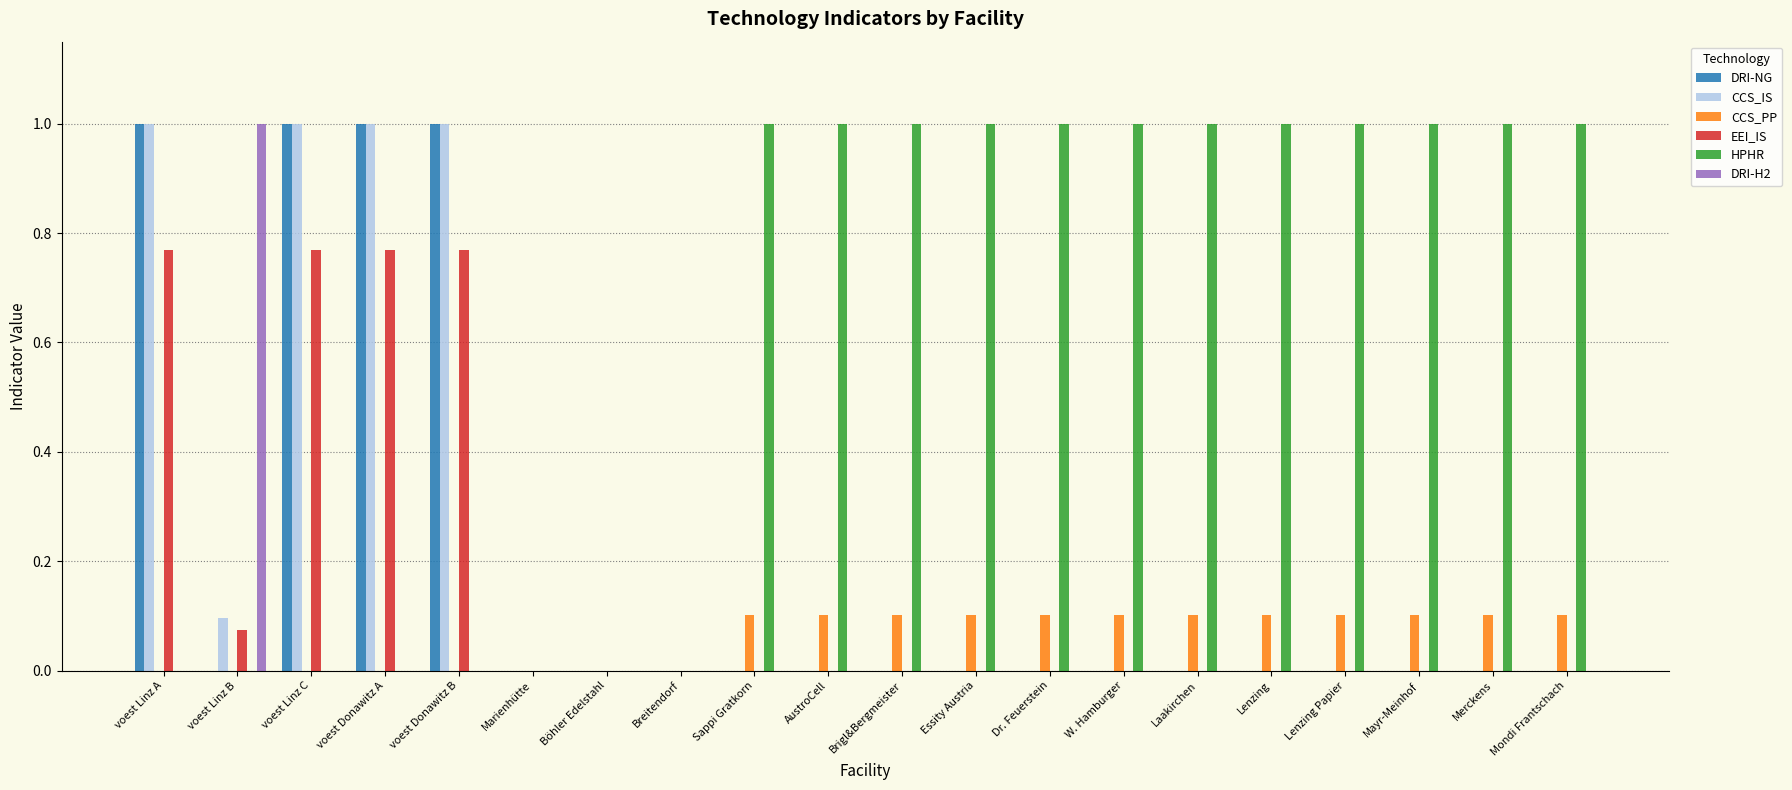

What is the maximum value for HPHR?

1.0